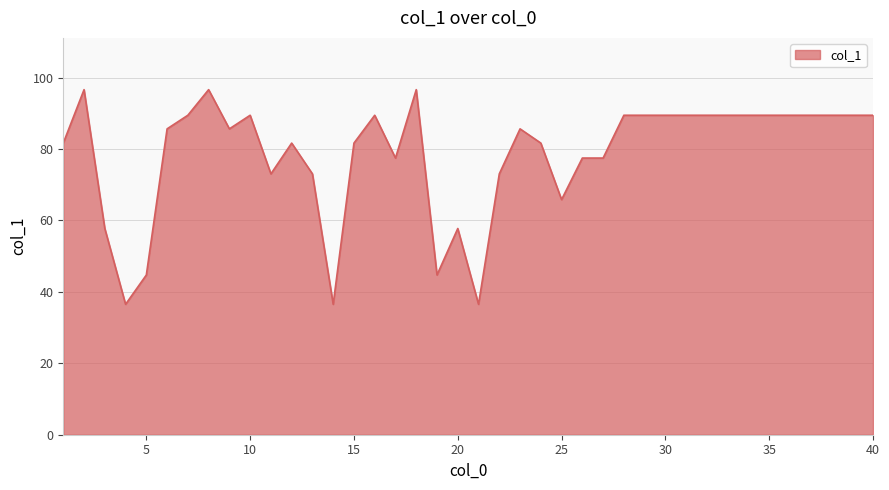

What is the difference between the maximum and minimum values?

60.1